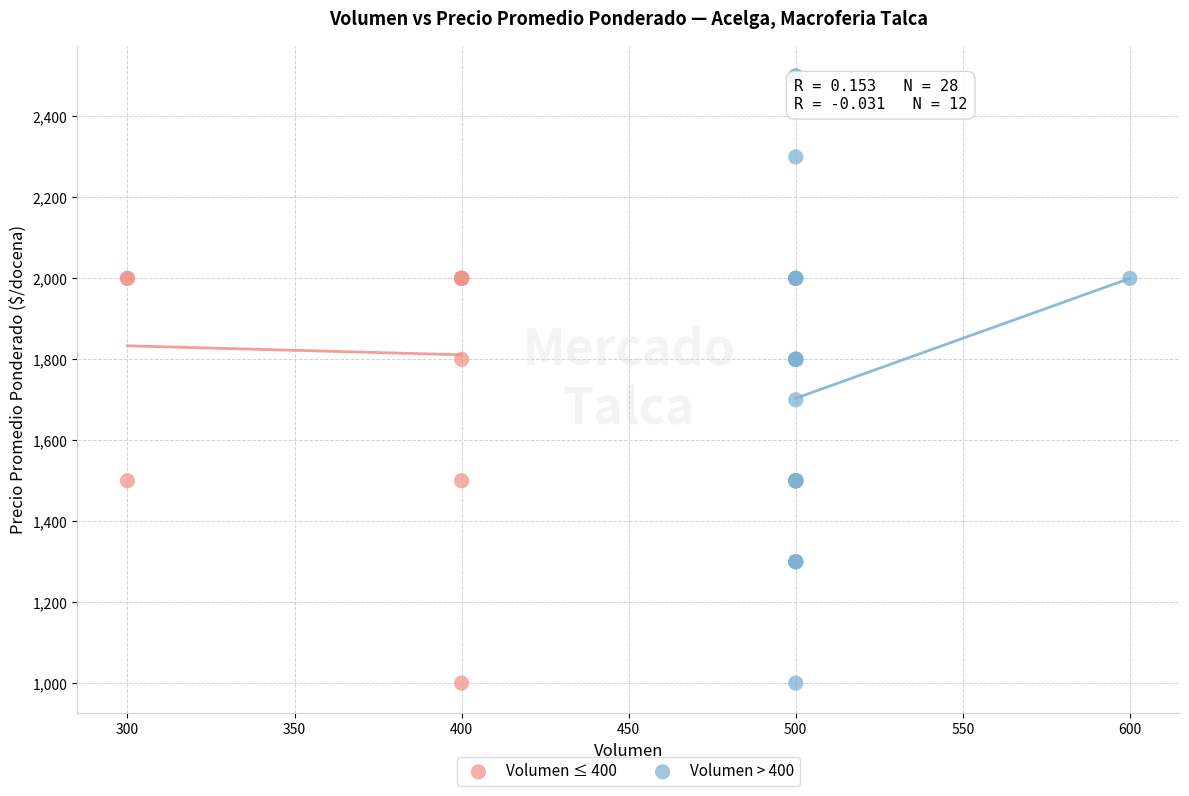

Which series has the widest spread of Y values?

Volumen > 400